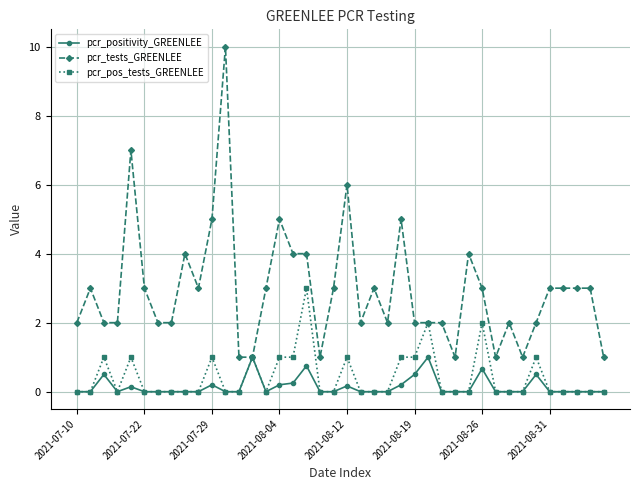

List the series in order of their peak value, lowest first.

pcr_positivity_GREENLEE, pcr_pos_tests_GREENLEE, pcr_tests_GREENLEE